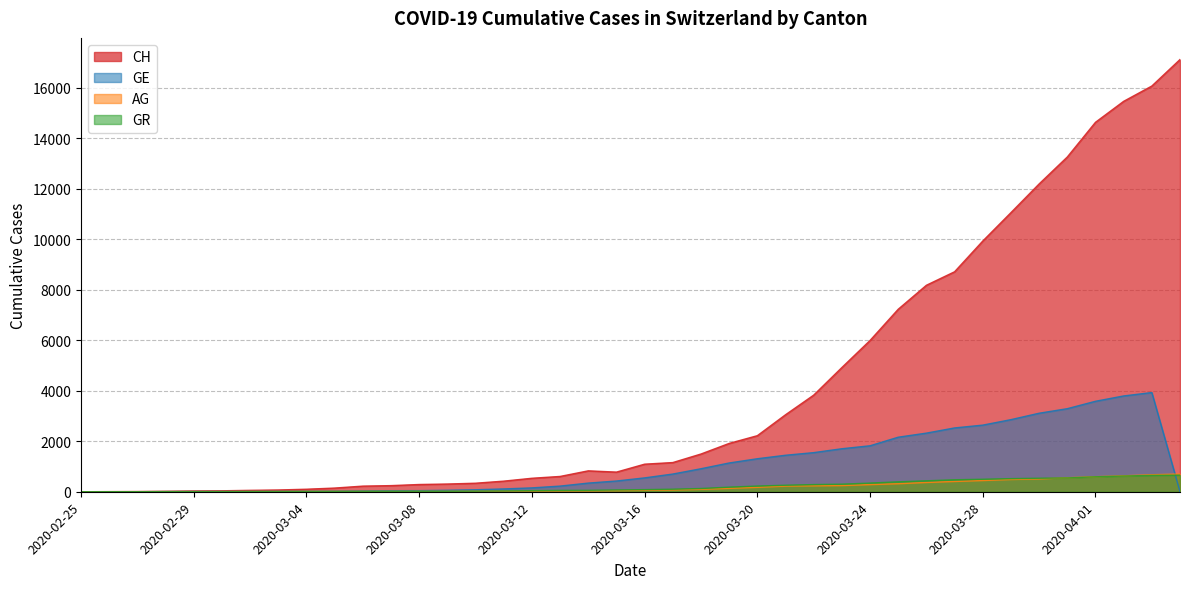

What is the label of the 14th point from the left?

2020-03-09